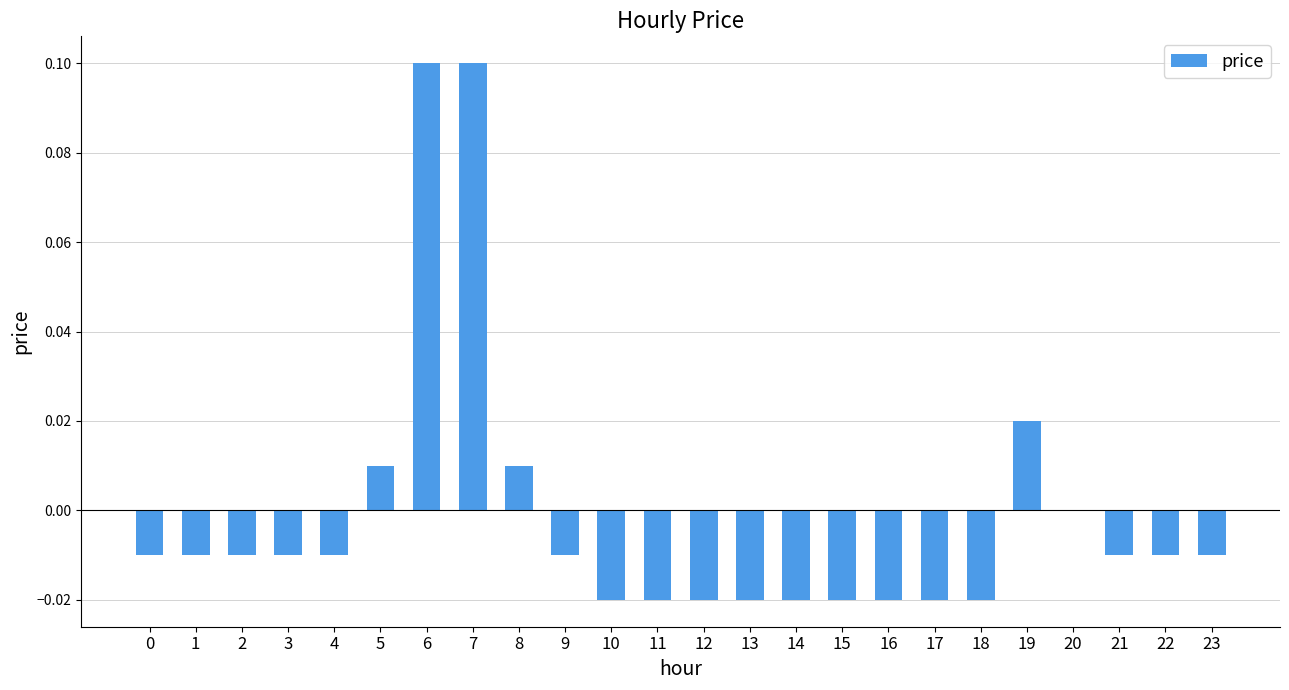

What is the change in value from 7 to 18?

-0.1